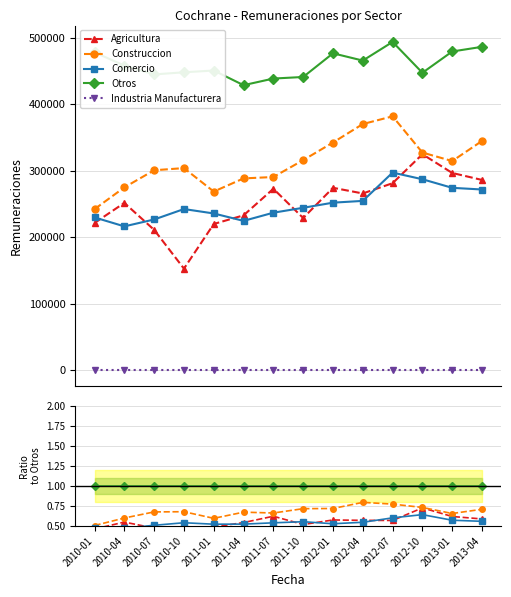

What are all the series names shown in the legend?

Agricultura, Construccion, Comercio, Otros, Industria Manufacturera